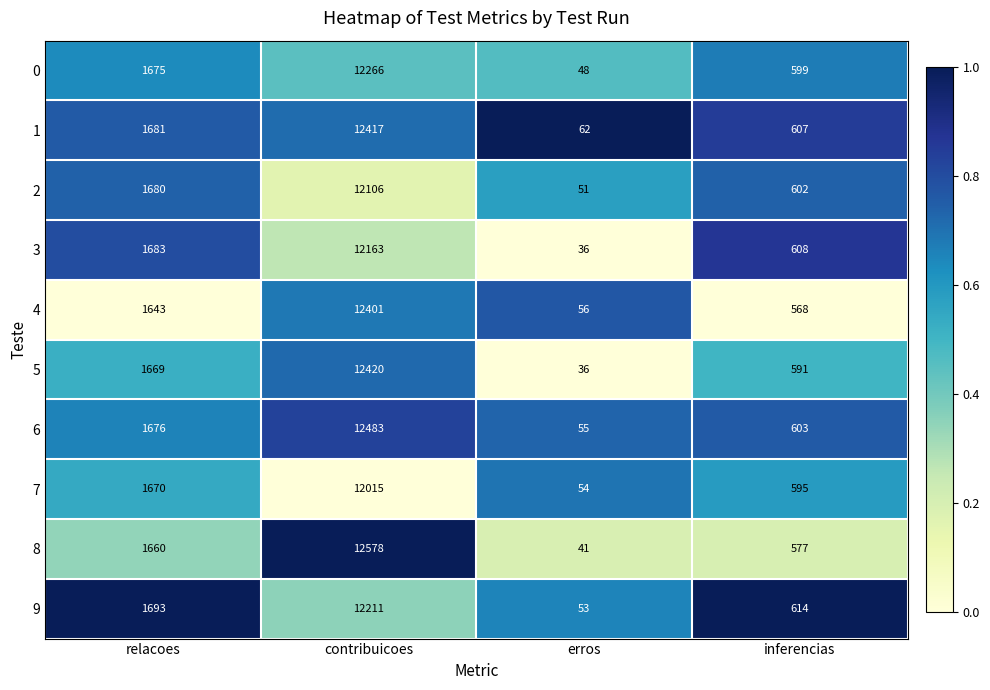

The value of 8 at relacoes is 731. True or false?

False